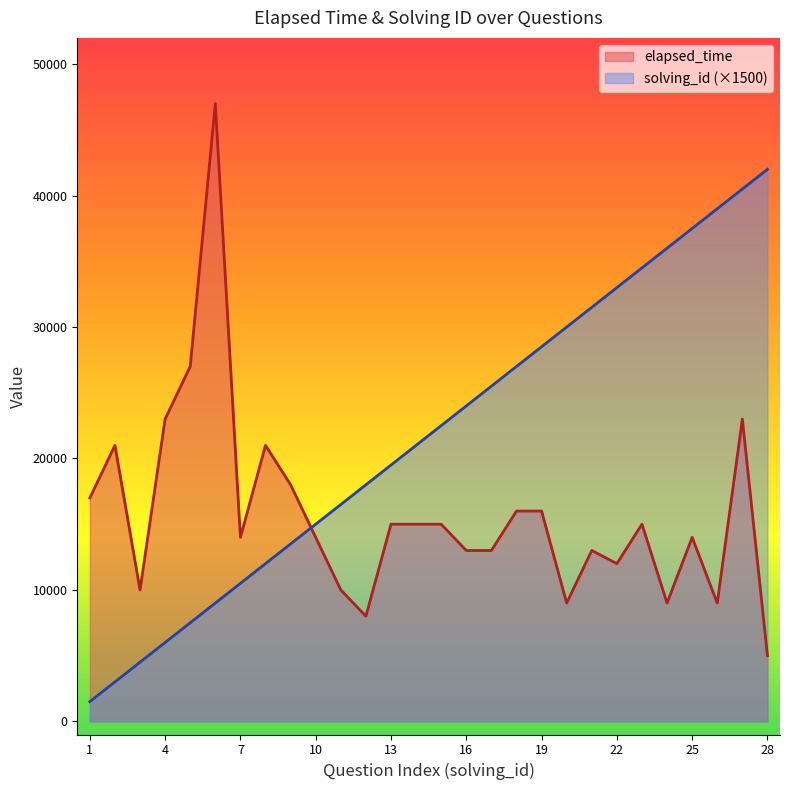

Rank the series at 12 from lowest to highest value.

elapsed_time, solving_id